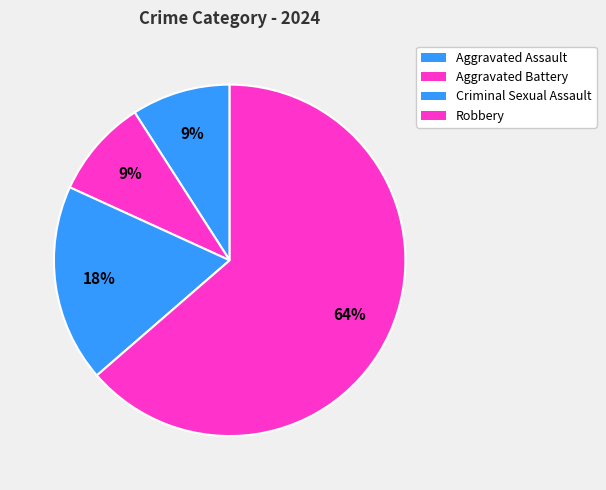

To the nearest percent, what is the difference between the Aggravated Battery and Robbery slice percentages?

55%